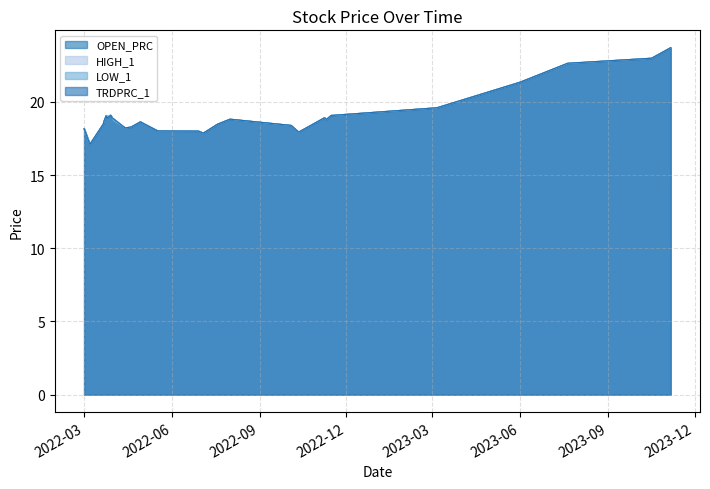

Is it true that HIGH_1 equals 22.6 at 2023-07-21?

True